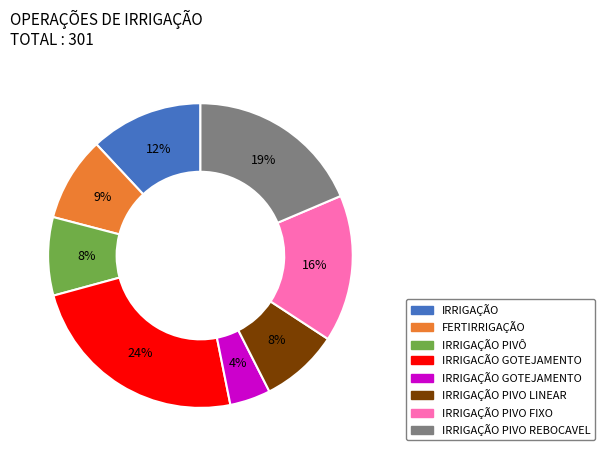

Is there any slice that represents more than half of the pie?

No